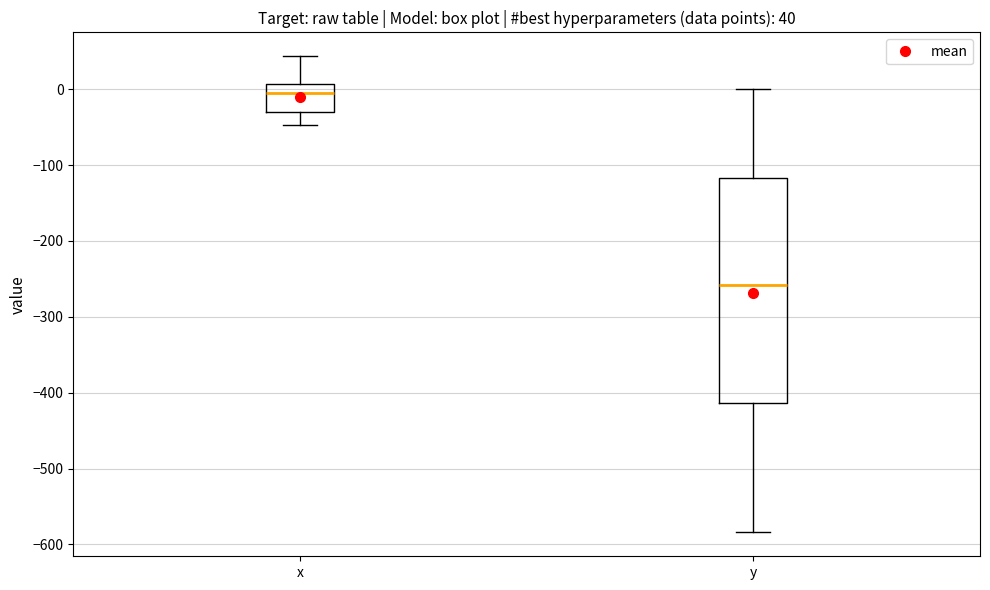

Comparing the boxes themselves (not the whiskers), which one is the tallest?

y